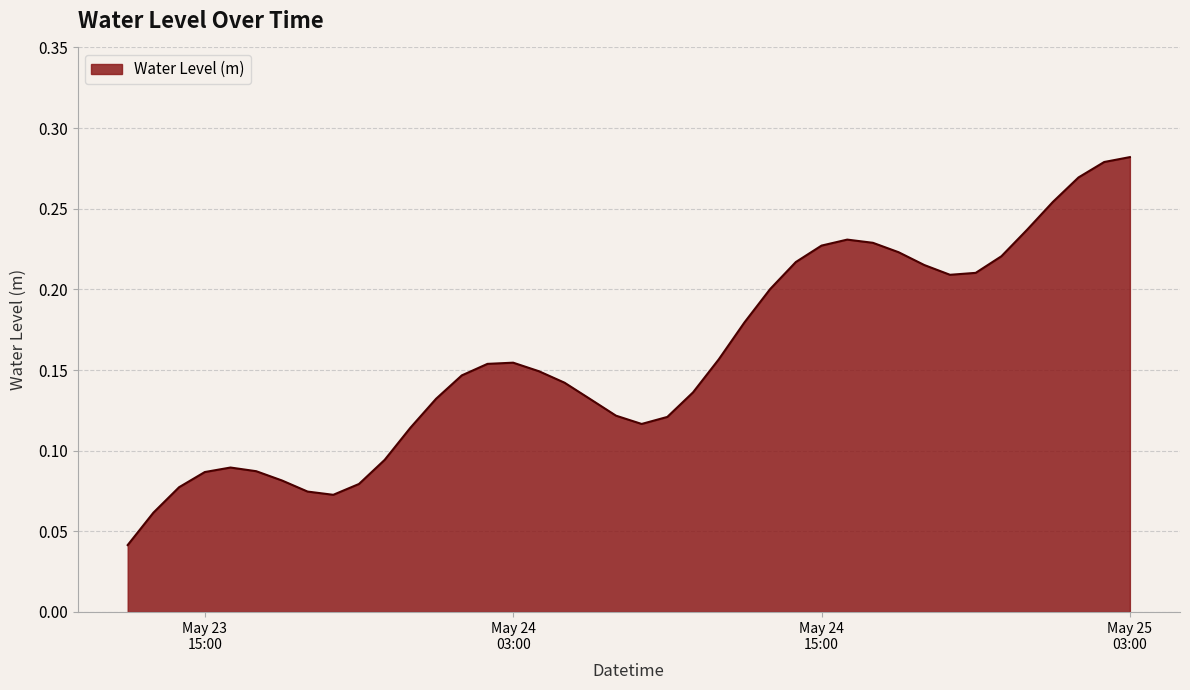

How many points are lower than both their immediate neighbors (excluding endpoints)?

3